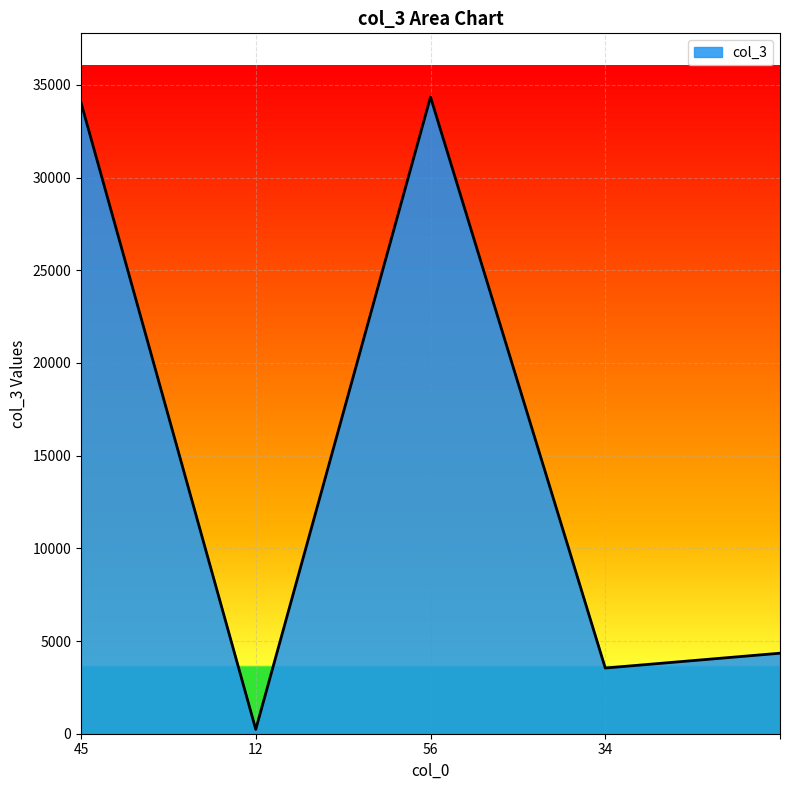

True or false: the data has more than 2 interior local peaks.

False